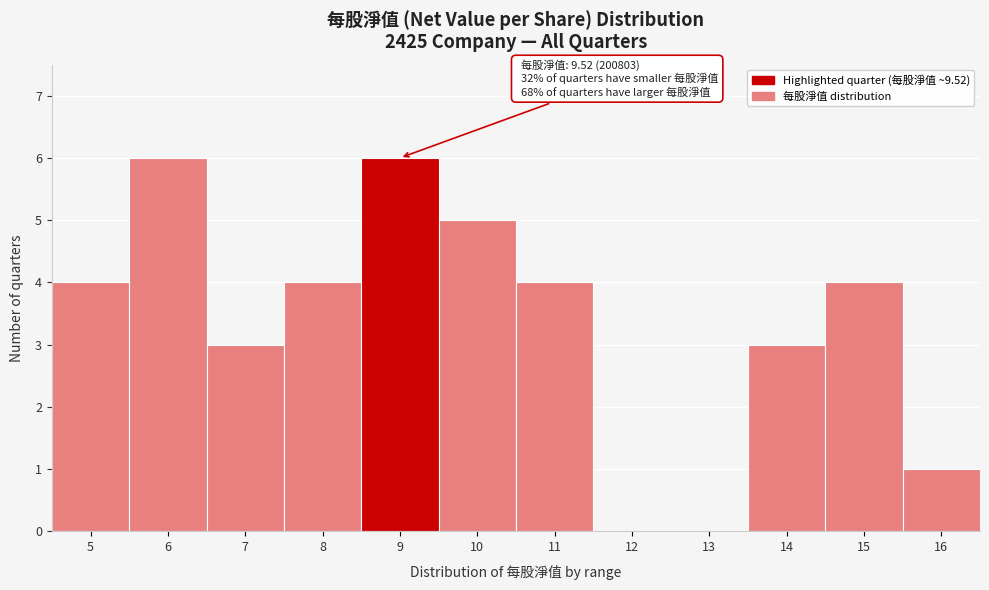

Reading left to right, what are all the values shown in this chart?

5=4	6=6	7=3	8=4	9=6	10=5	11=4	12=0	13=0	14=3	15=4	16=1